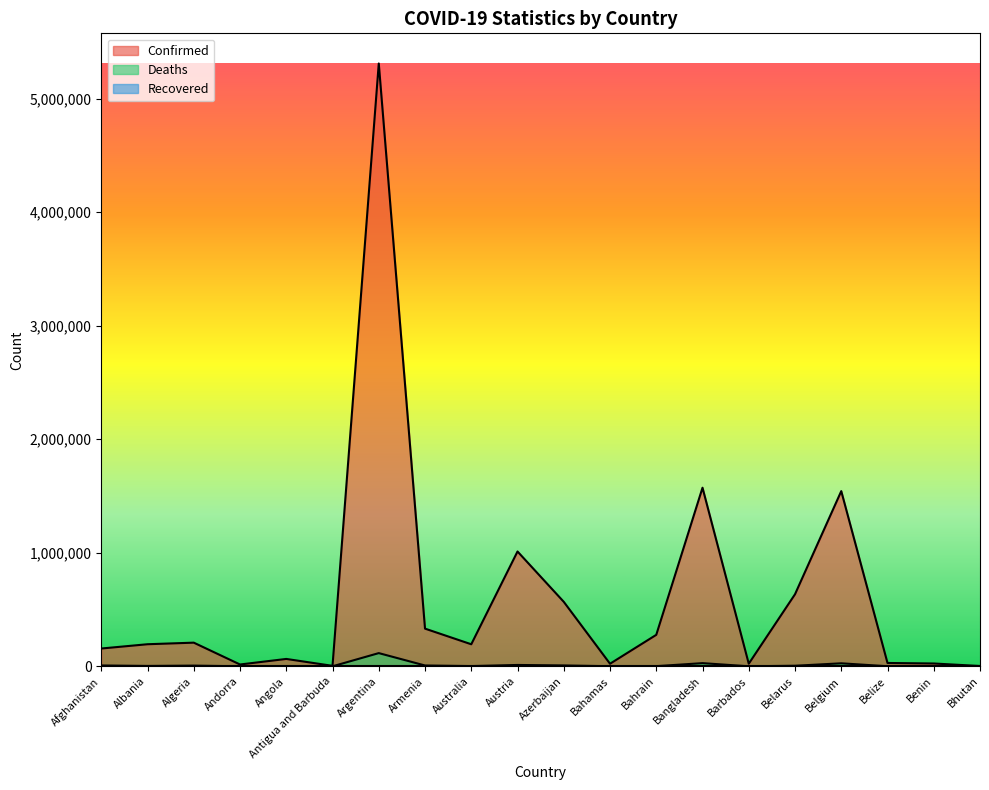

At how many categories does at least one series exceed 4207548?

1